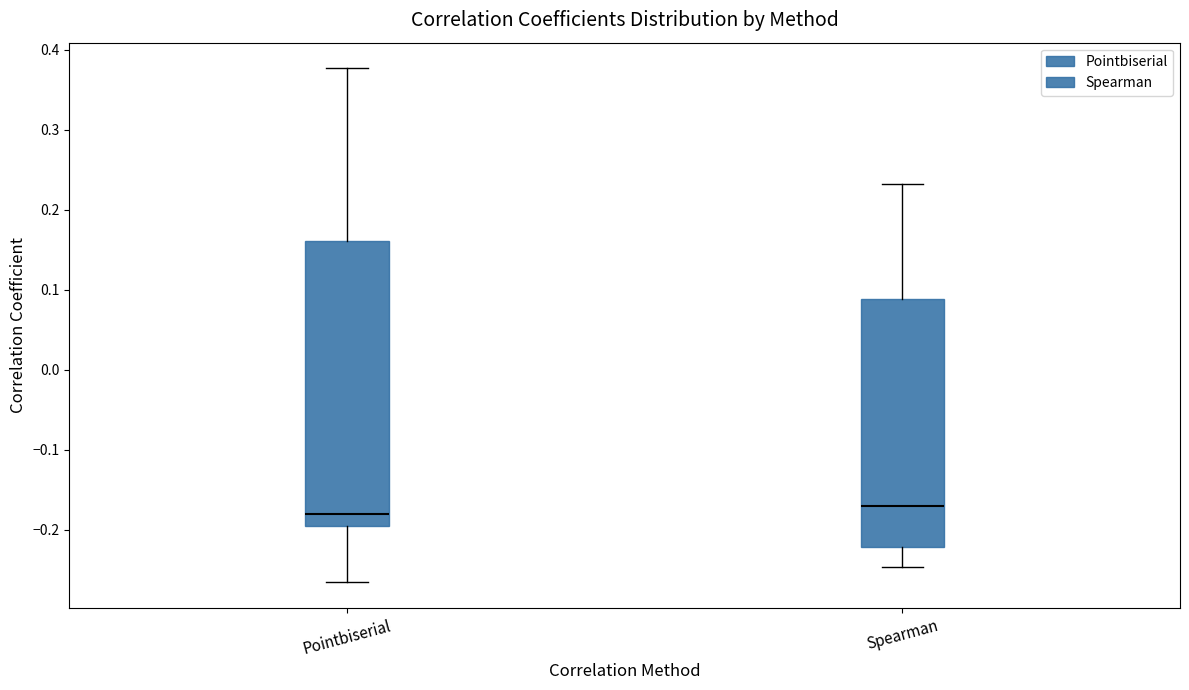

Comparing the boxes themselves (not the whiskers), which one is the tallest?

Pointbiserial